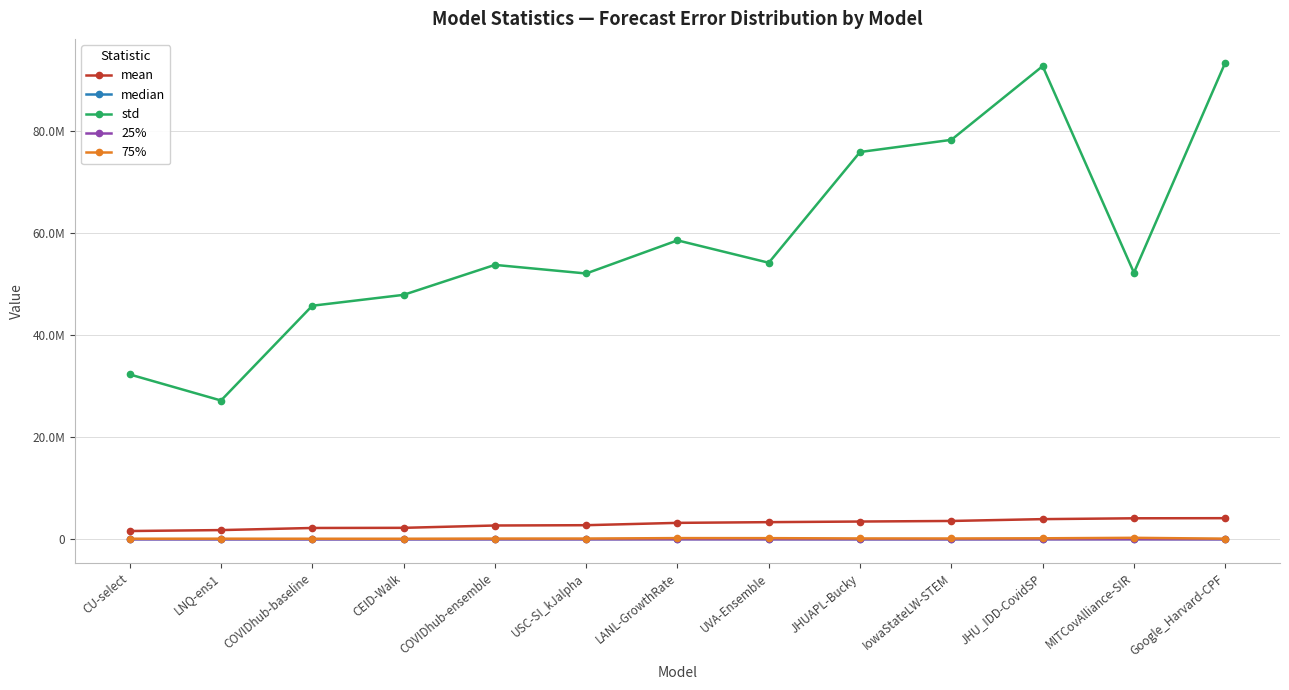

Does the chart display data point markers on the line(s)?

Yes